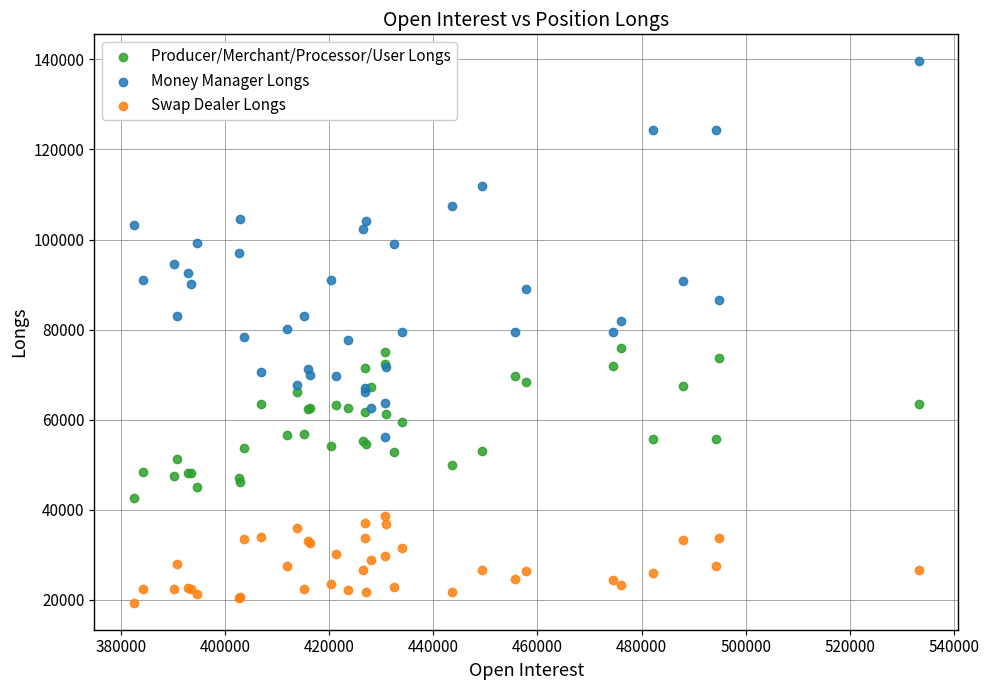

Which series reaches the maximum Y coordinate?

Money Manager Longs